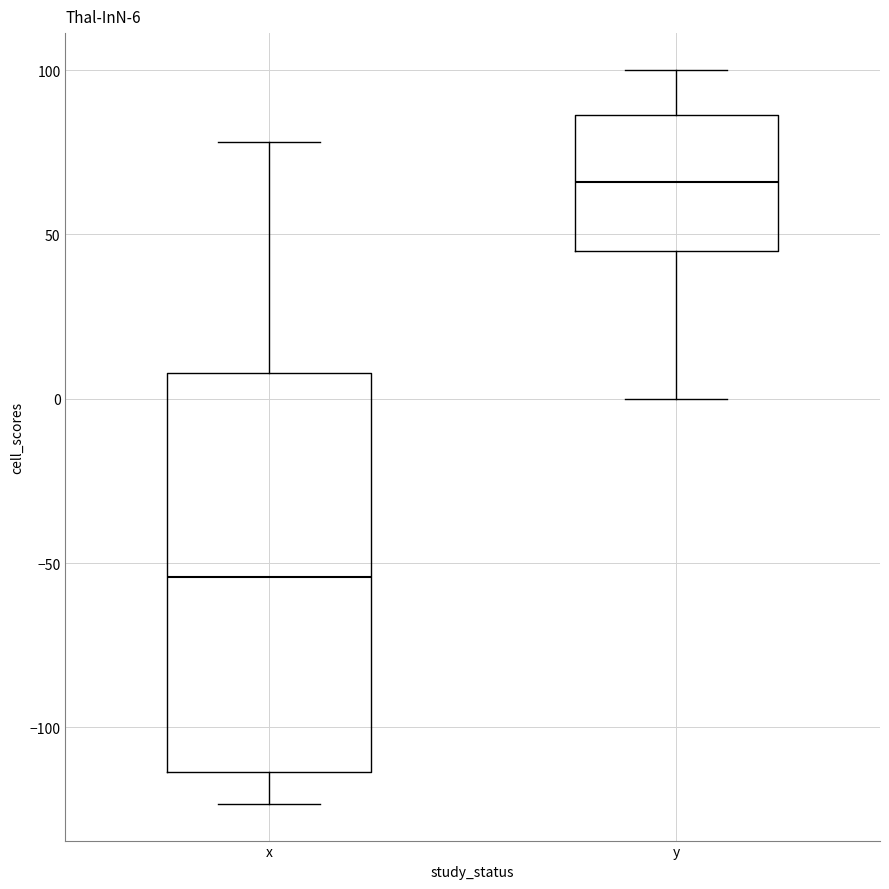

Which box's median line is the lowest?

x